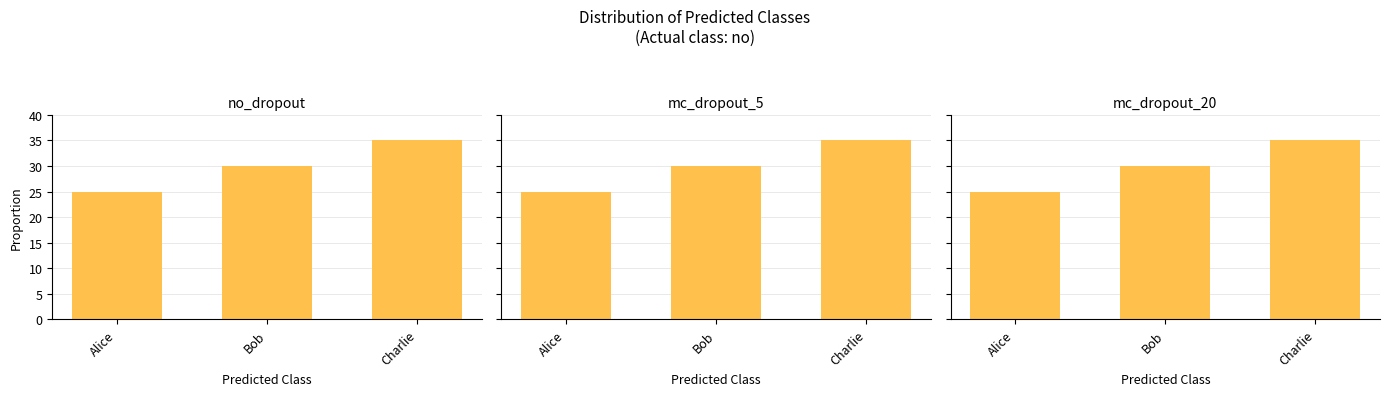

What is the approximate value at Alice, to the nearest 10?

20